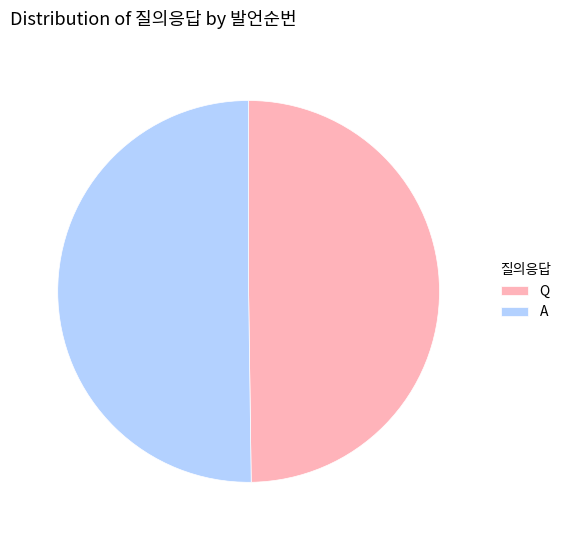

Is the sum of A and Q greater than half?

Yes